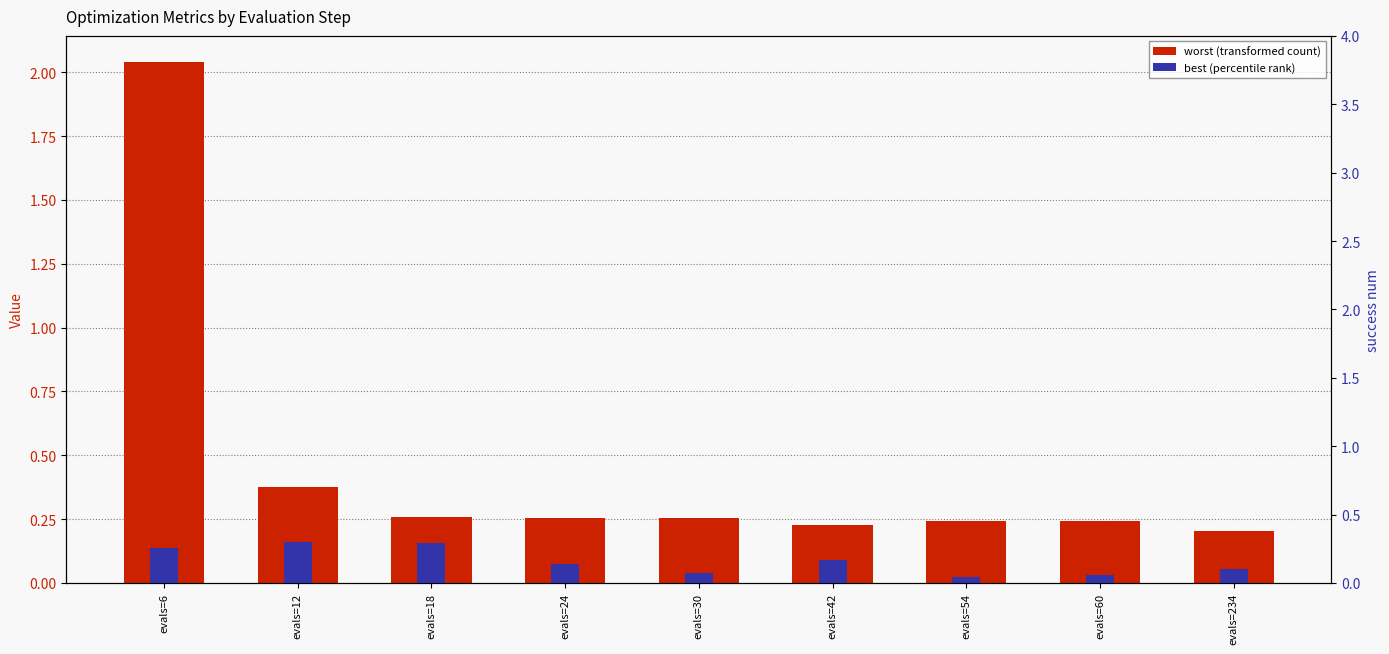

The worst series shows 0.4 at evals=42. True or false?

False